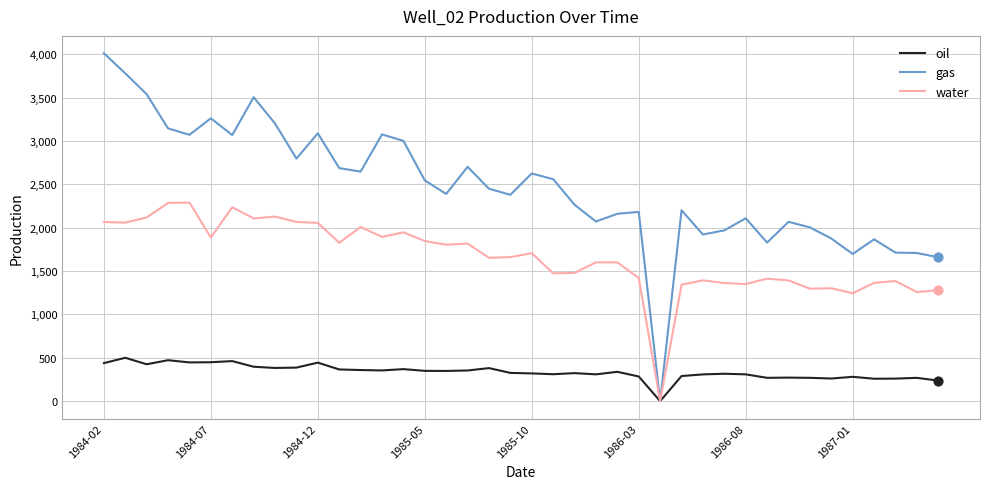

Which series has the largest total across all categories?

gas